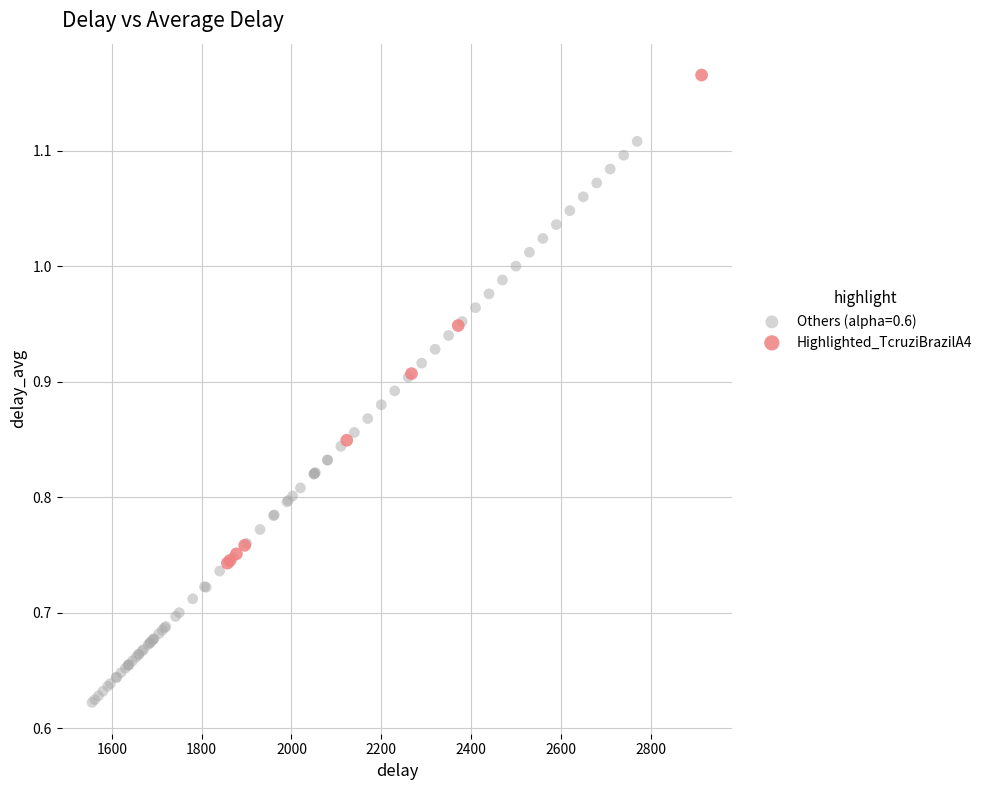

Which series has the largest Y range (max minus min)?

Others (alpha=0.6)